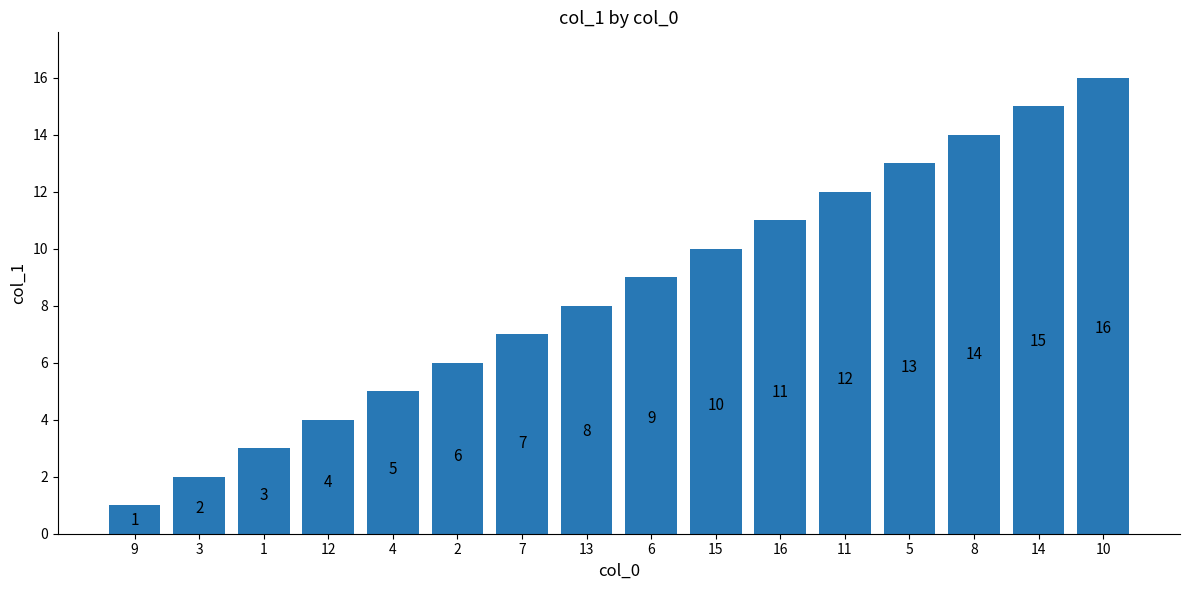

Rank the categories by value from lowest to highest.

9, 3, 1, 12, 4, 2, 7, 13, 6, 15, 16, 11, 5, 8, 14, 10